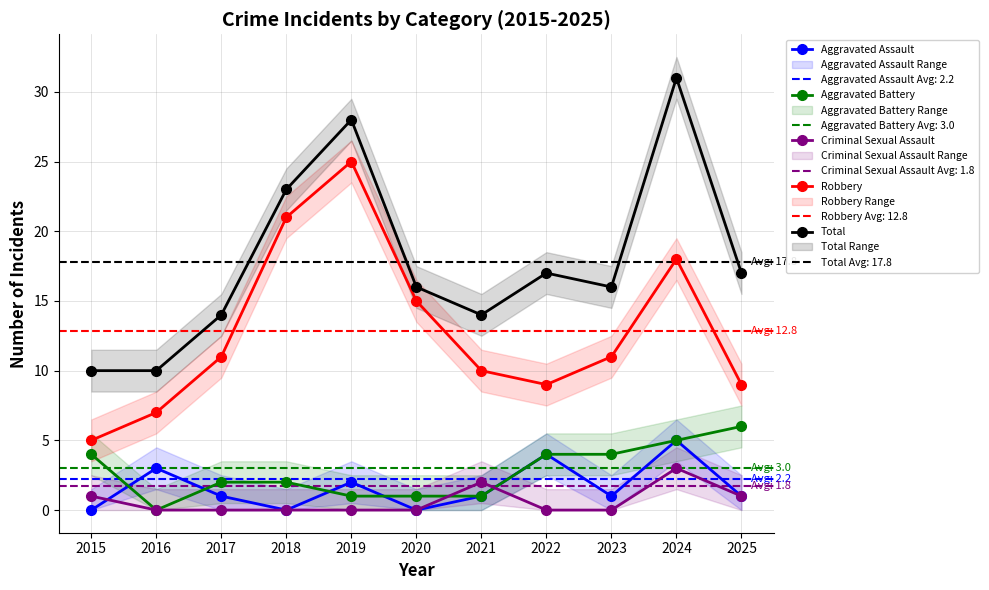

Which category has the lowest value across all series?

2015